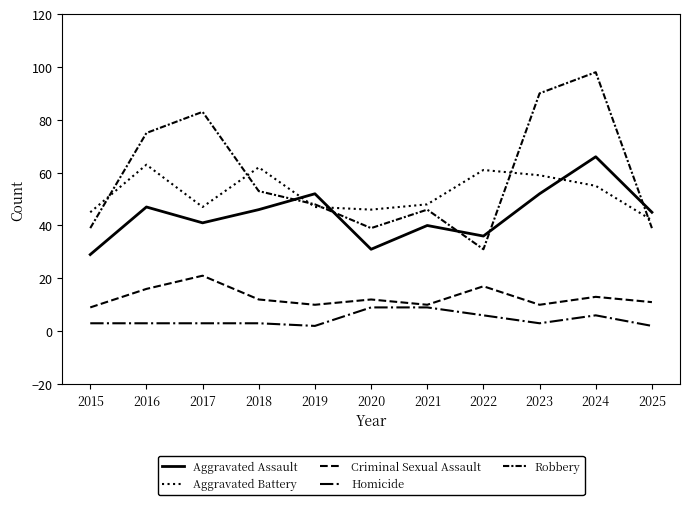

Which has a higher value, 2025 or 2016?

2016